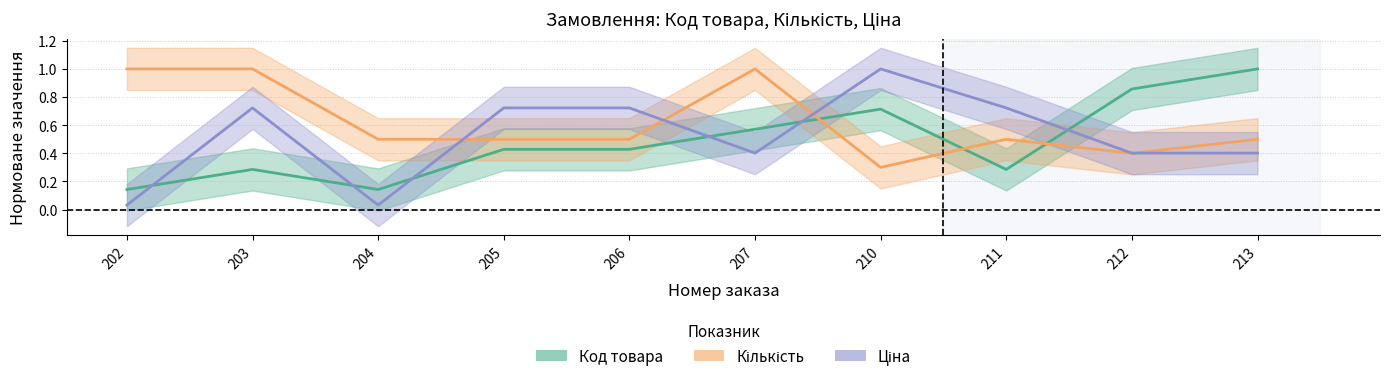

At which category does Код товара reach its first local peak?

203